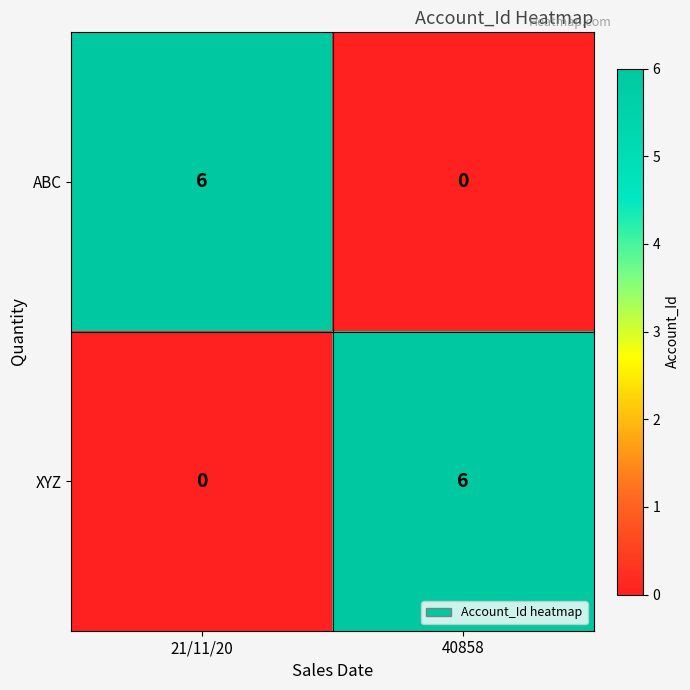

Is the value of ABC at 40858 greater than the value of XYZ at 40858?

No